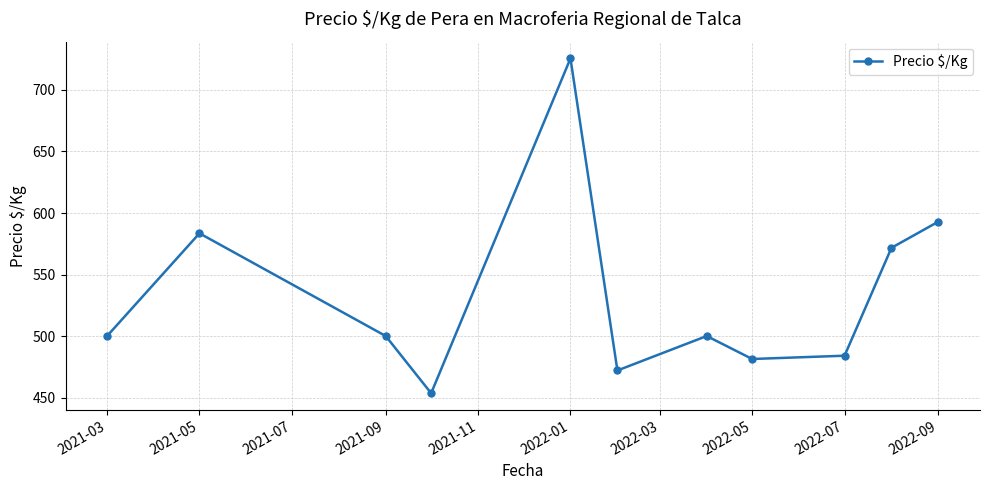

What is the value of the 11th point from the left?

593.0